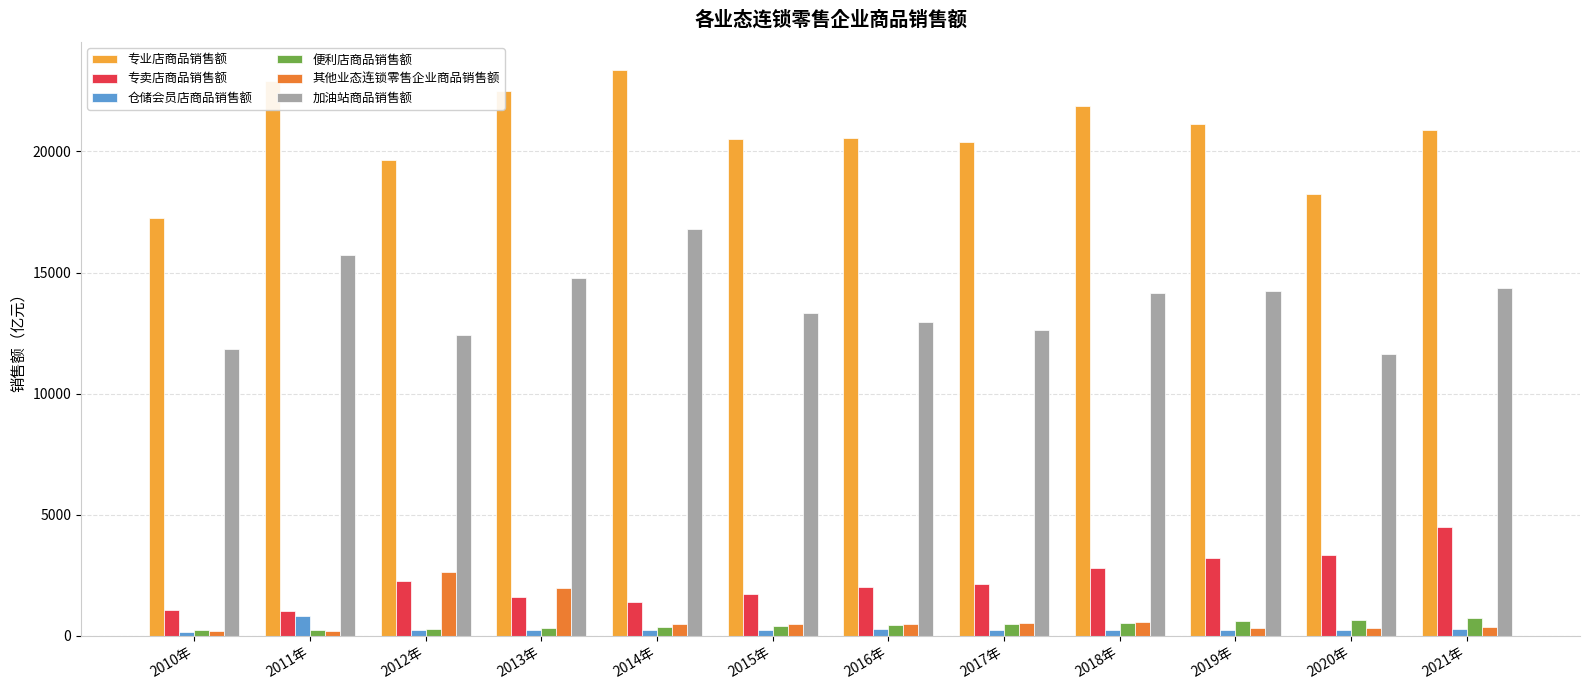

The 专业店商品销售额 series shows 27273.5 at 2012年. True or false?

False